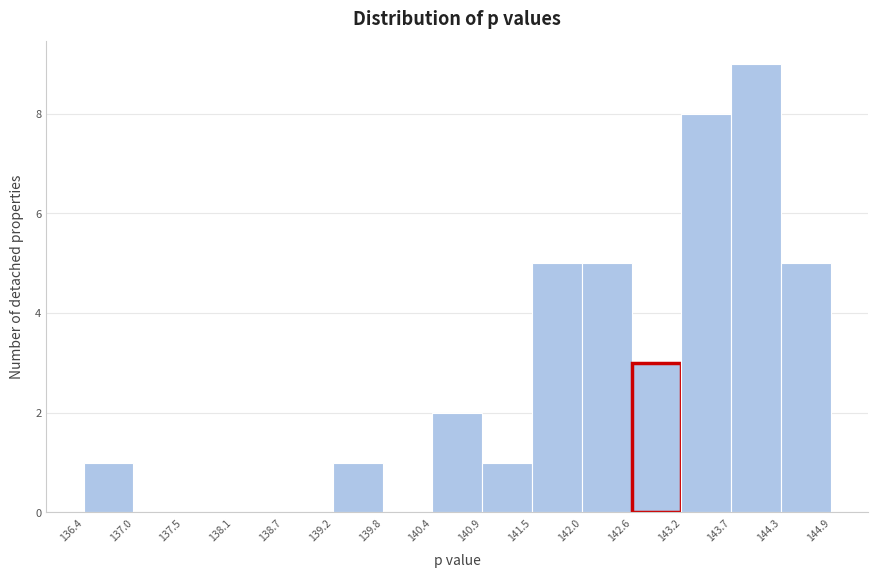

Reading left to right, transcribe this chart: for each bar, give the range it covers on the x-axis and its height. The values are not printed on the chart, so give them approximately, as read against the axis.

136.4 to 137.0: 1
137.0 to 137.5: 0
137.5 to 138.1: 0
138.1 to 138.7: 0
138.7 to 139.2: 0
139.2 to 139.8: 1
139.8 to 140.4: 0
140.4 to 140.9: 2
140.9 to 141.5: 1
141.5 to 142.0: 5
142.0 to 142.6: 5
142.6 to 143.2: 3
143.2 to 143.7: 8
143.7 to 144.3: 9
144.3 to 144.9: 5